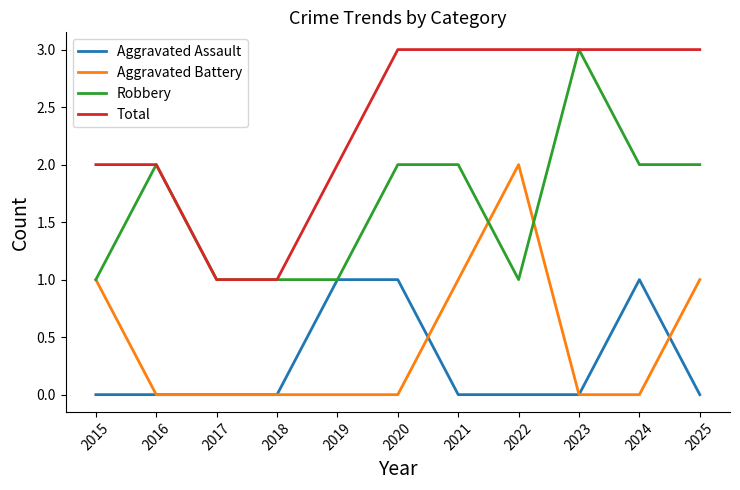

Is the value of Robbery at 2017 greater than the value of Aggravated Assault at 2023?

Yes